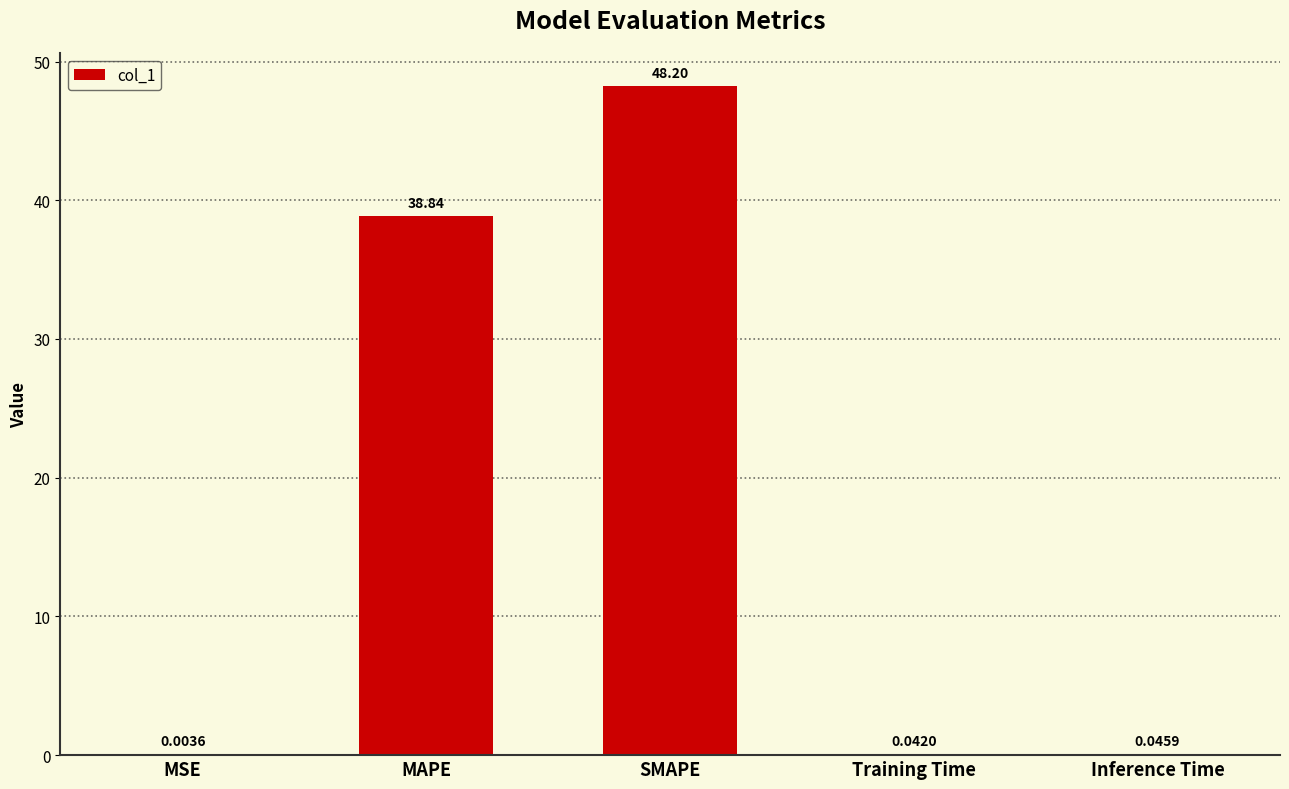

How many categories are shown in the chart?

5